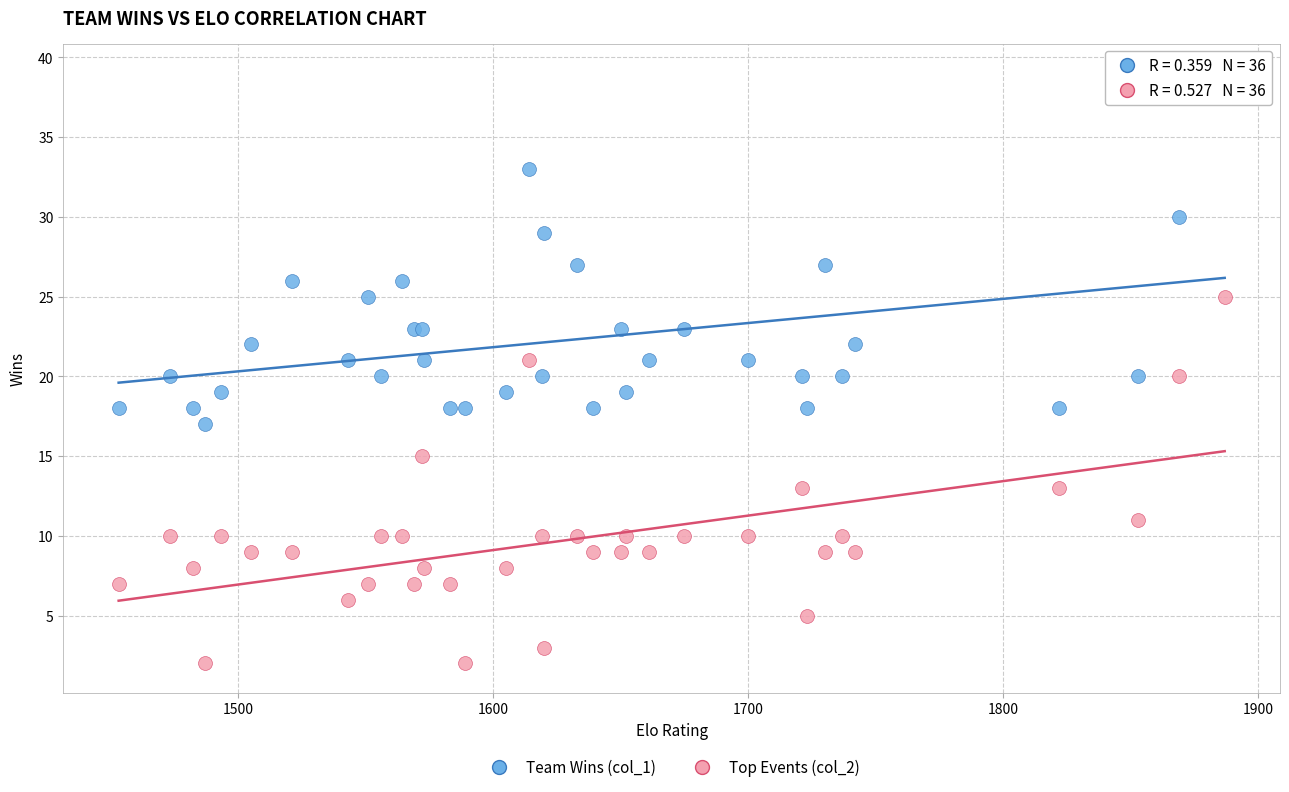

Which series reaches the minimum Y coordinate?

Top Events (col_2)